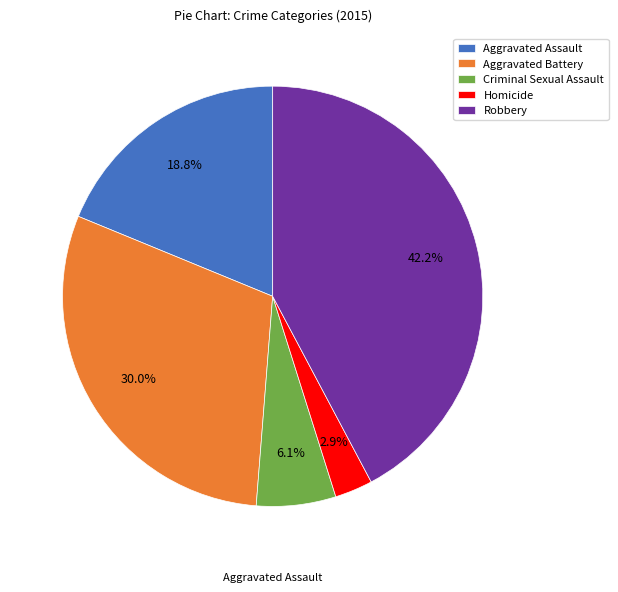

To the nearest percent, what portion does Homicide represent?

3%